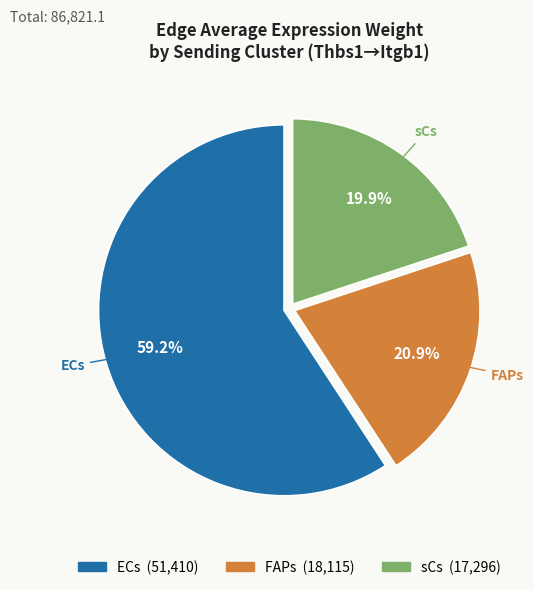

To the nearest percent, what percentage of the pie is sCs?

20%